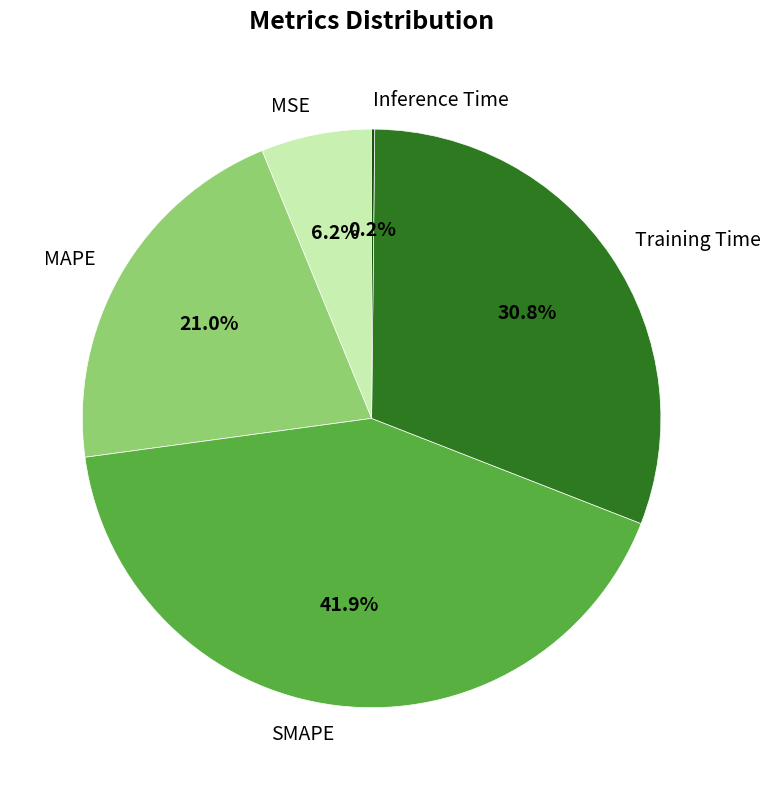

What is the largest slice in the pie chart?

SMAPE